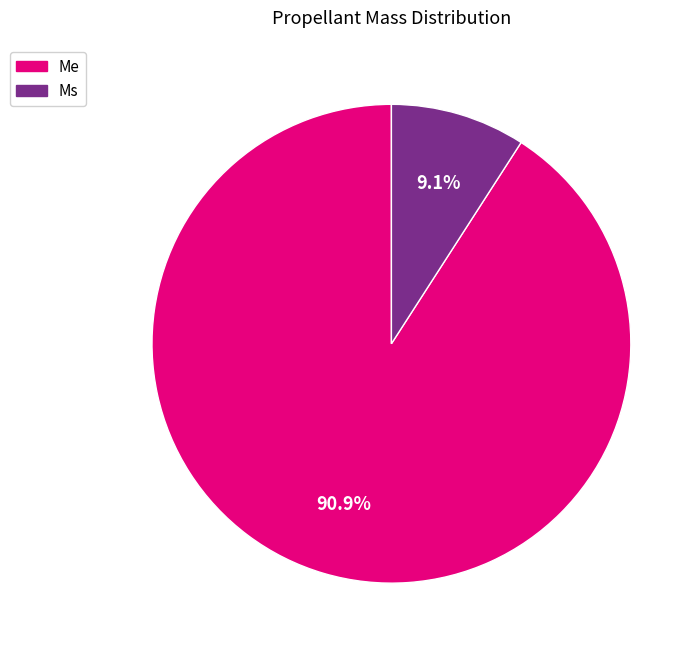

How many slices are in this pie chart?

2